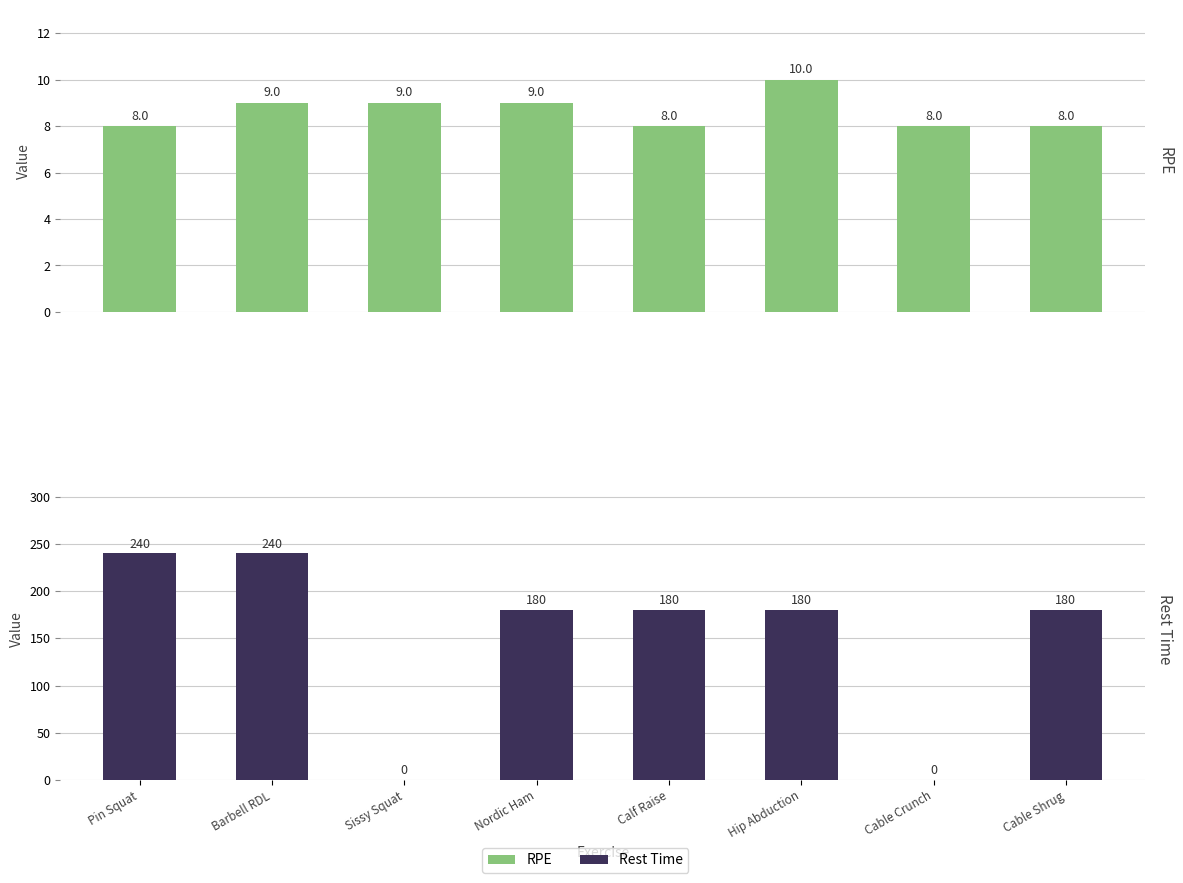

List the labels in order of RPE value, smallest first.

Pin Squat, Calf Raise, Cable Crunch, Cable Shrug, Barbell RDL, Sissy Squat, Nordic Ham, Hip Abduction